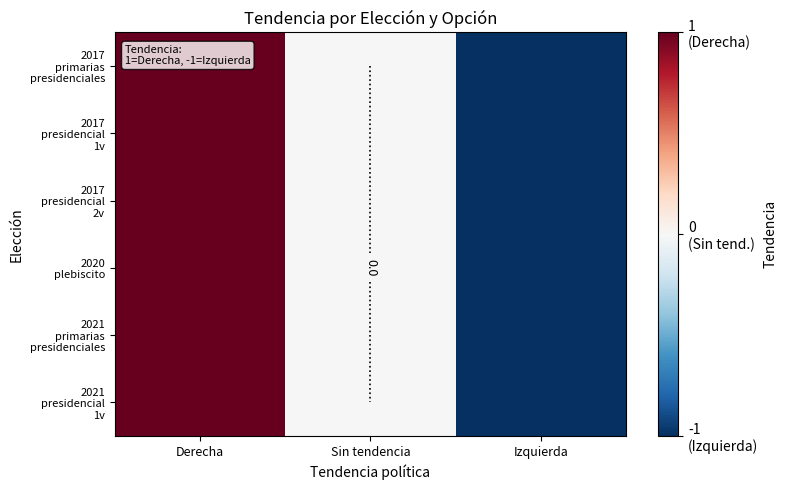

Read the 2021 presidencial 1v value at Derecha.

1